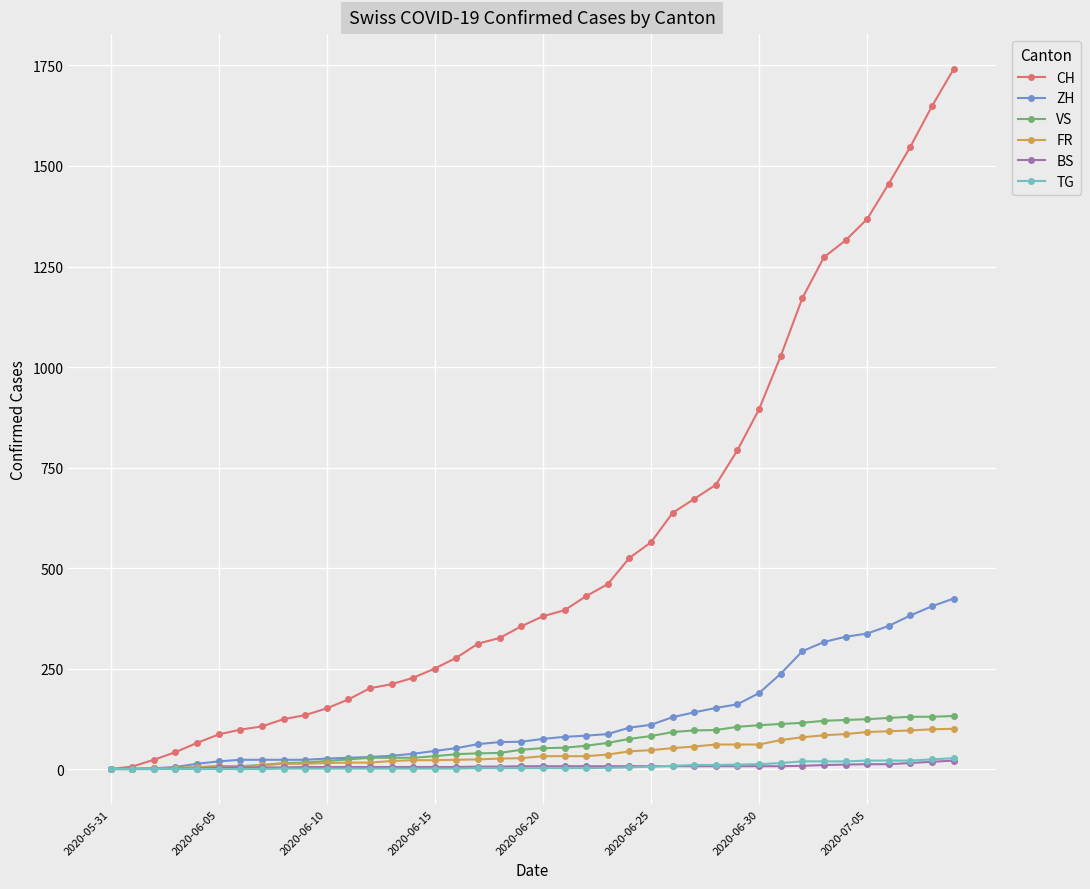

Which series has the largest range (max minus min)?

CH